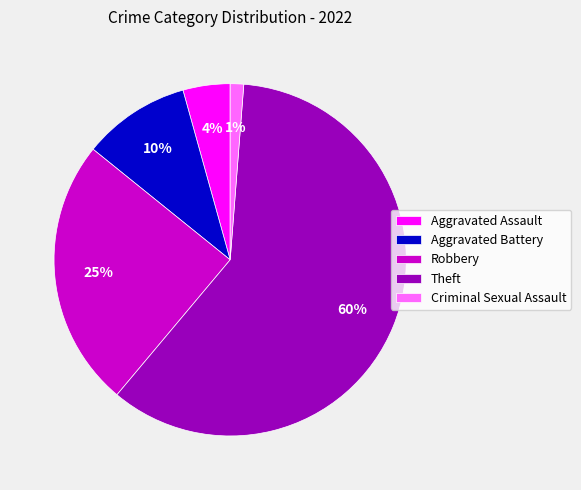

Does Theft represent more than half of the total?

Yes